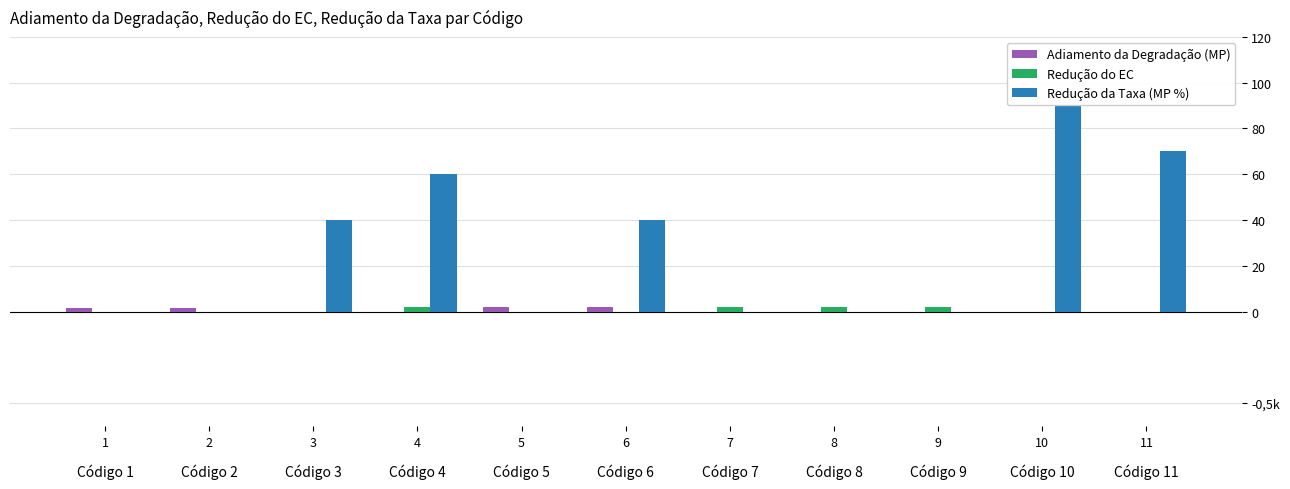

How many bars are there in total?

33